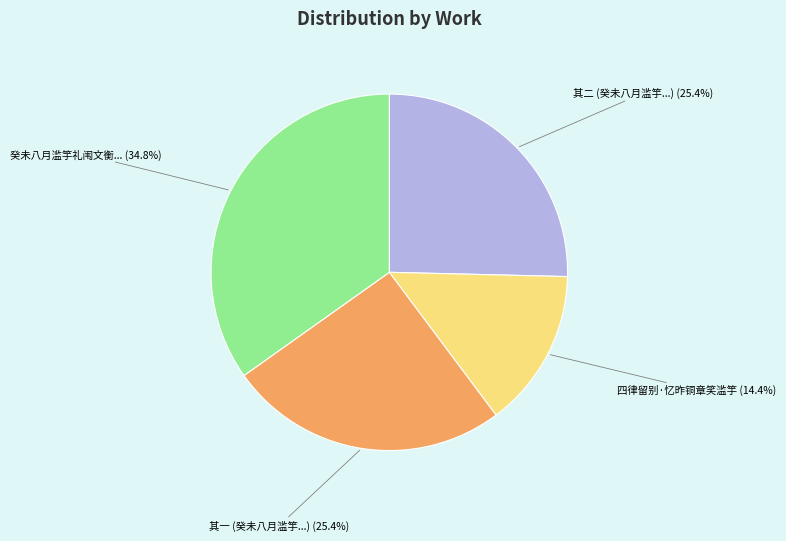

To the nearest percent, what is the difference between the largest and smallest slice percentages?

20%